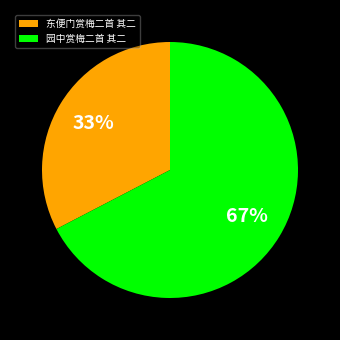

What percentage is the 园中赏梅二首 其二 slice, to the nearest percent?

67%